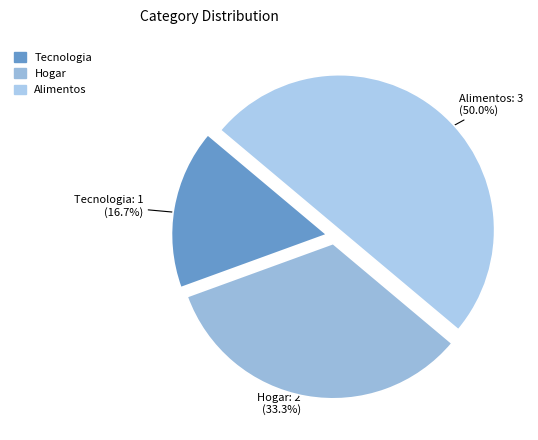

Is it true that Alimentos is 50% of the pie?

True